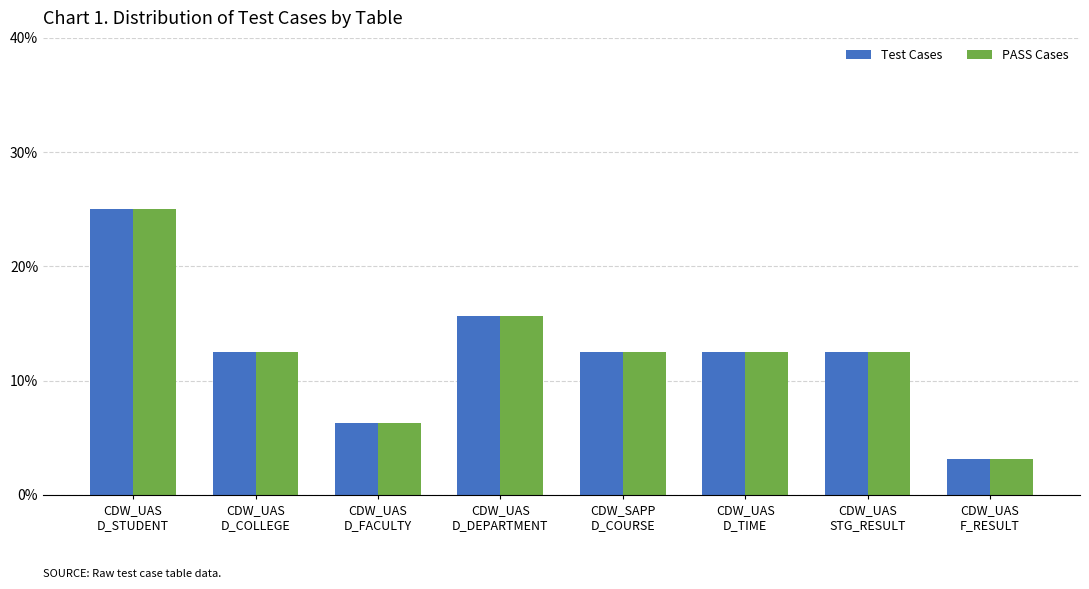

What is the greatest value displayed?

25.0